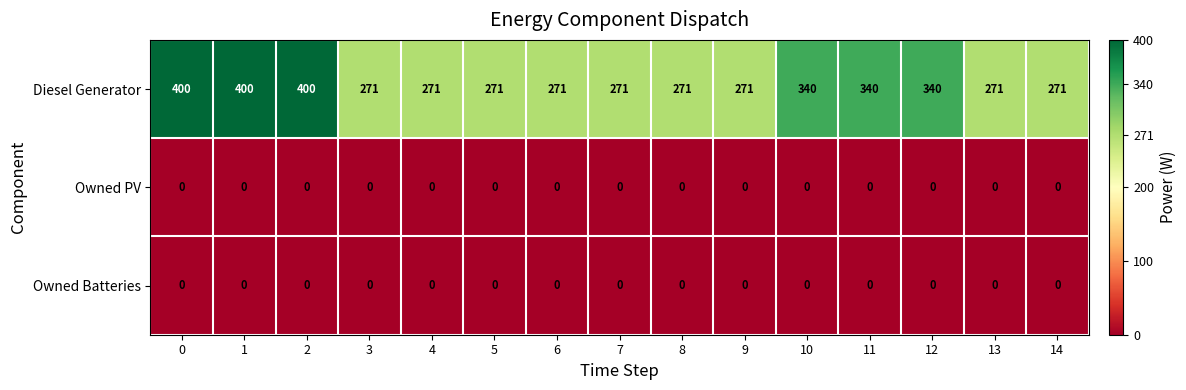

What is the spread (max minus min) of values at 2?

400